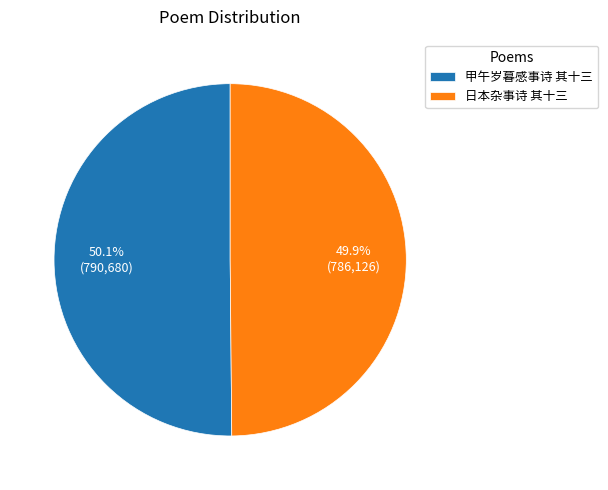

What percentage do 日本杂事诗 其十三 and 甲午岁暮感事诗 其十三 together represent?

100.0%